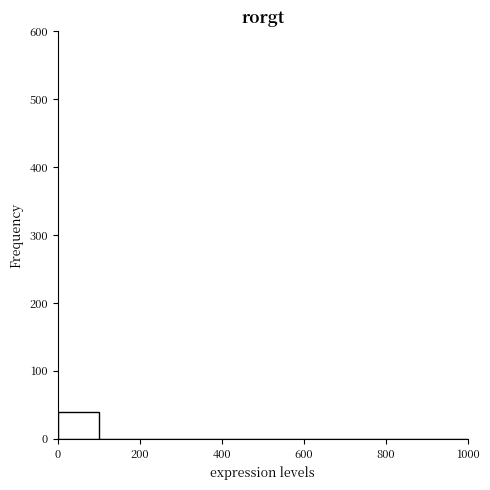

Over which range of the x-axis is the bar tallest?

0 to 100